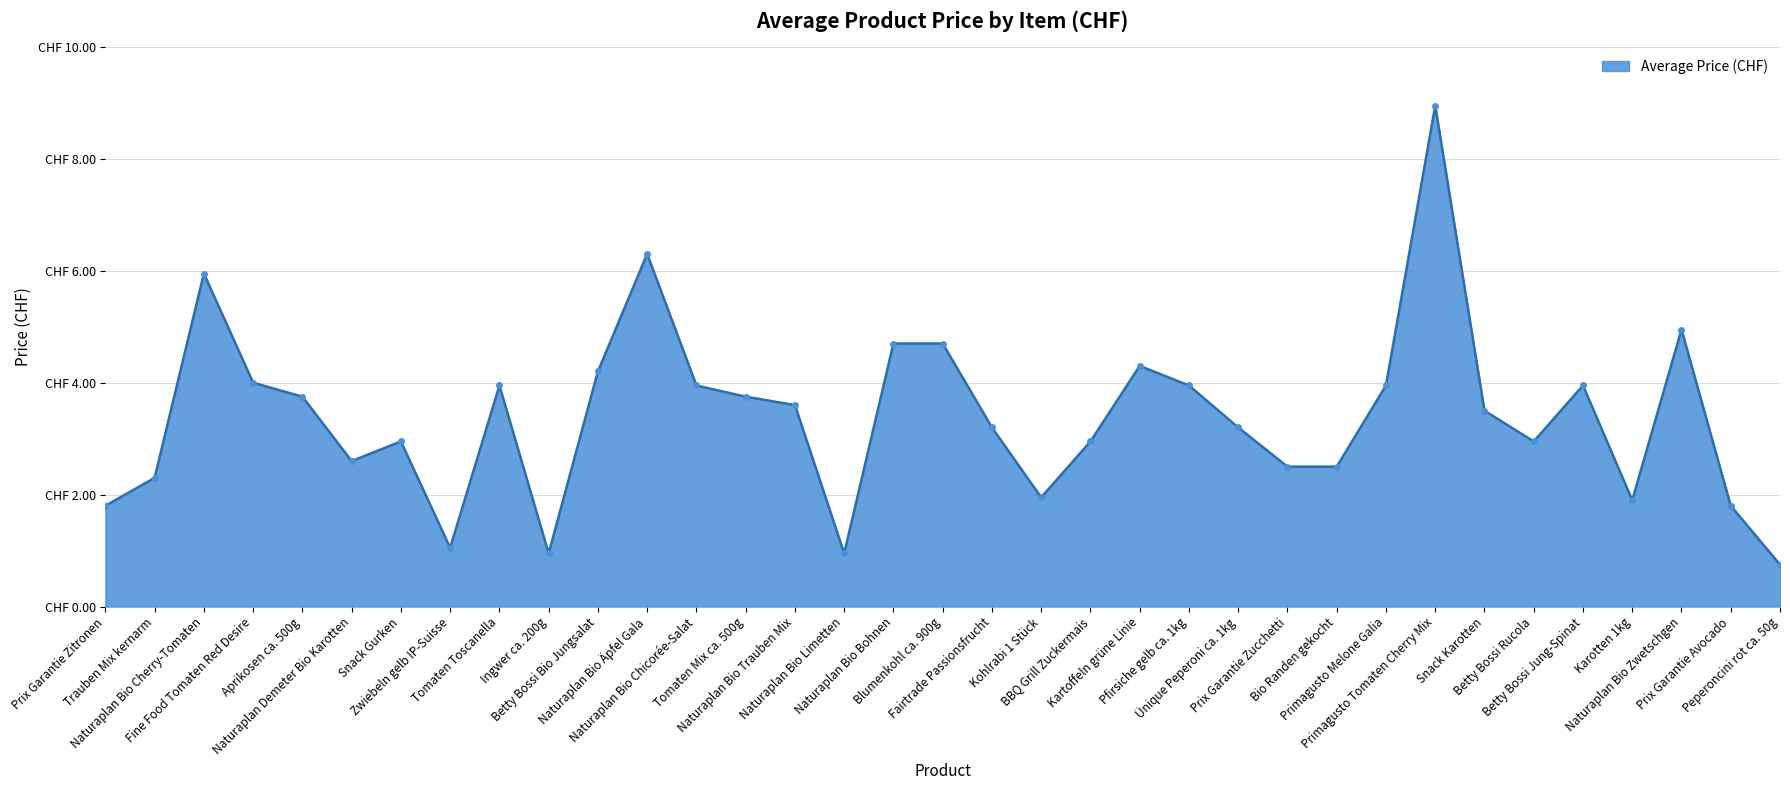

Does the chart have visible grid lines?

Yes